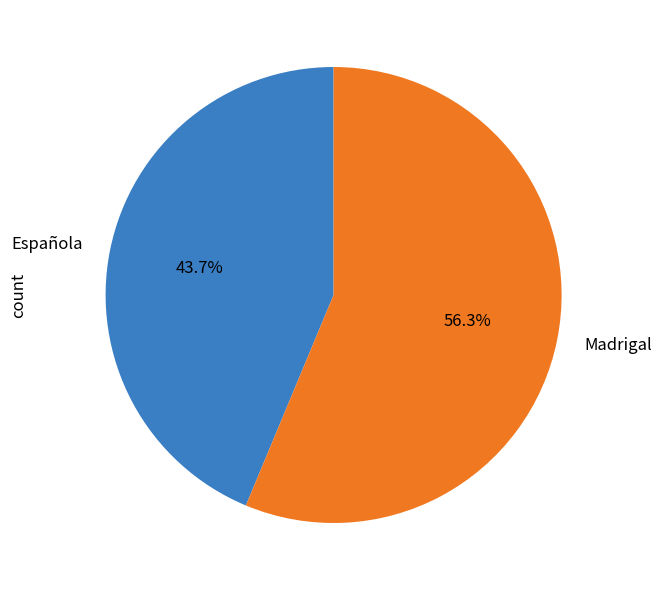

Which has a higher value, Madrigal or Española?

Madrigal